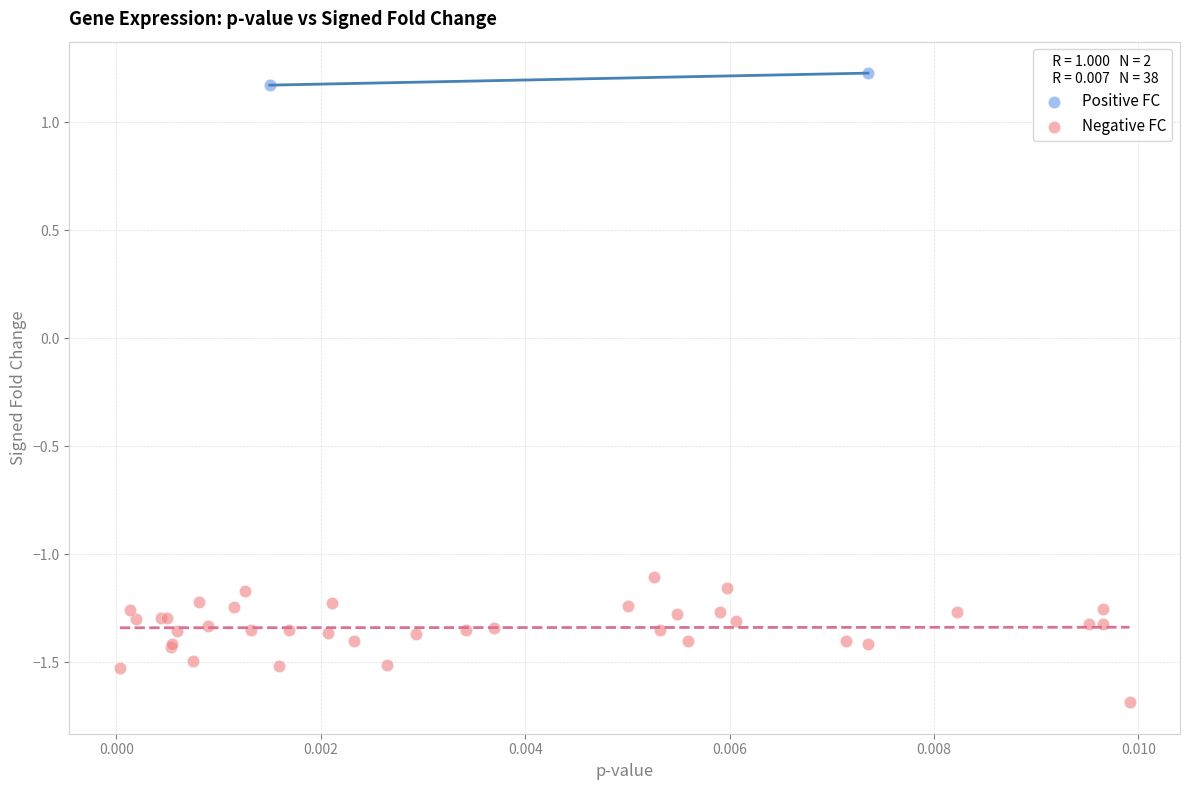

What are all the series names shown in the legend?

Positive FC, Negative FC